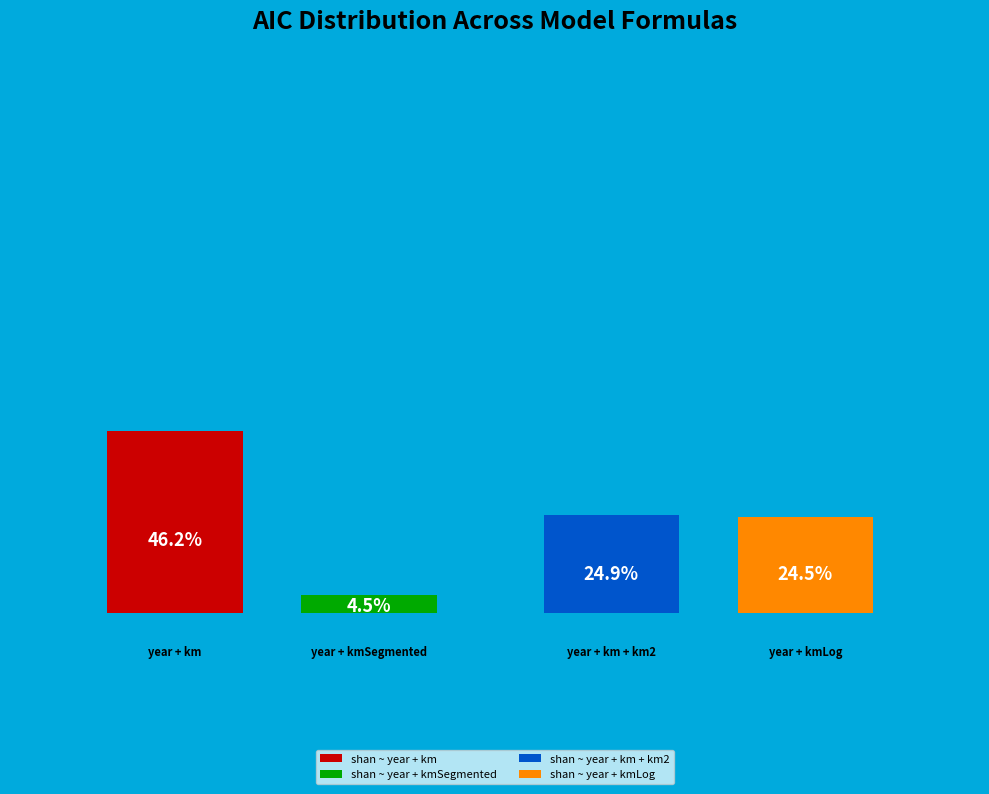

To the nearest percent, what percentage of the pie is shan ~ year + km + km2?

25%